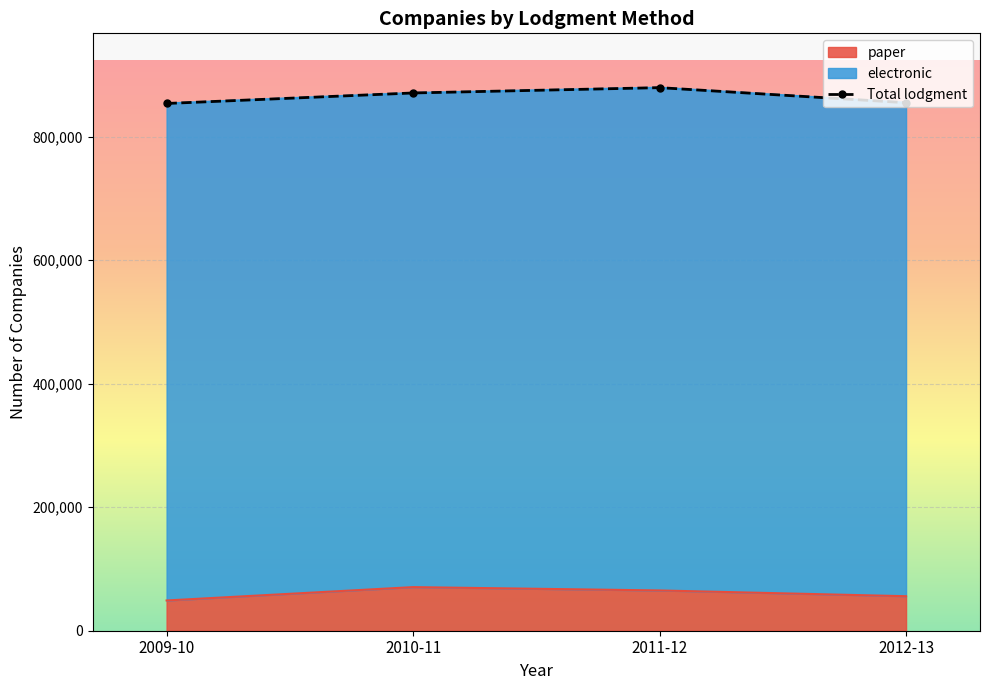

What is the maximum value shown in the chart?

879120